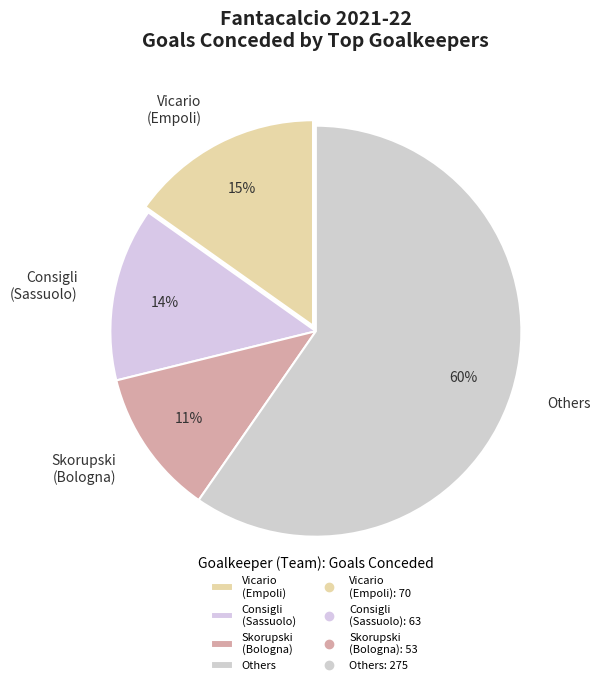

To the nearest percent, what percentage of the pie is Others?

60%